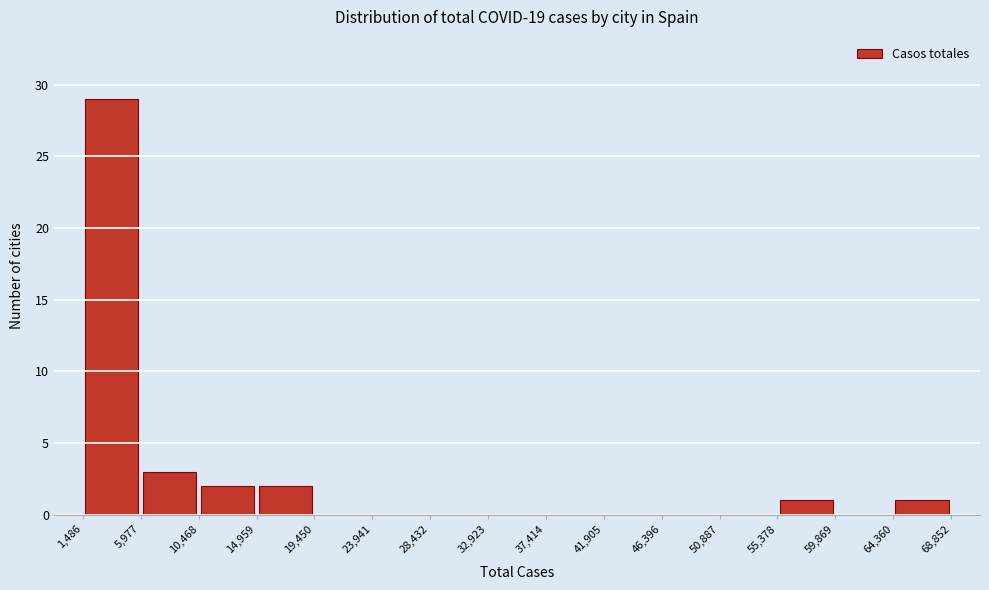

Reading left to right, transcribe this chart: for each bar, give the range it covers on the x-axis and its height. The values are not printed on the chart, so give them approximately, as read against the axis.

1,486 to 5,977: 29
5,977 to 10,468: 3
10,468 to 14,959: 2
14,959 to 19,450: 2
19,450 to 23,941: 0
23,941 to 28,432: 0
28,432 to 32,923: 0
32,923 to 37,414: 0
37,414 to 41,905: 0
41,905 to 46,396: 0
46,396 to 50,887: 0
50,887 to 55,378: 0
55,378 to 59,869: 1
59,869 to 64,360: 0
64,360 to 68,852: 1